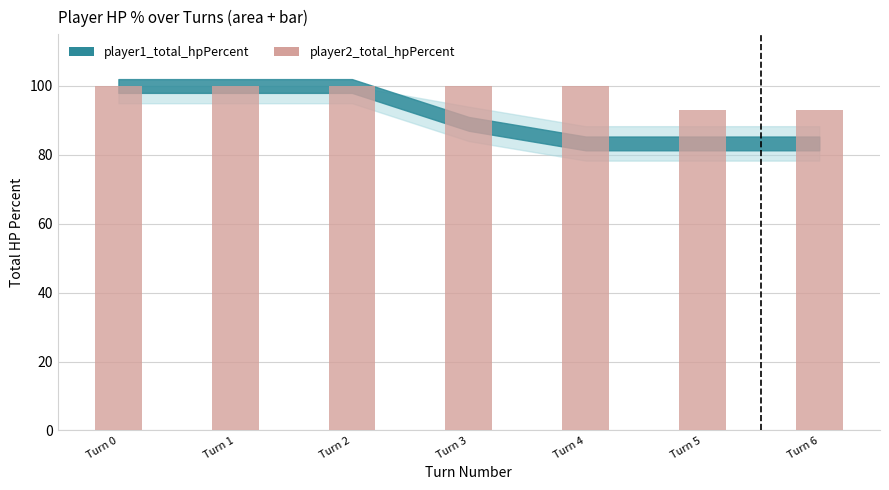

What is the ratio of the value at Turn 4 to the value at Turn 0?

1.0